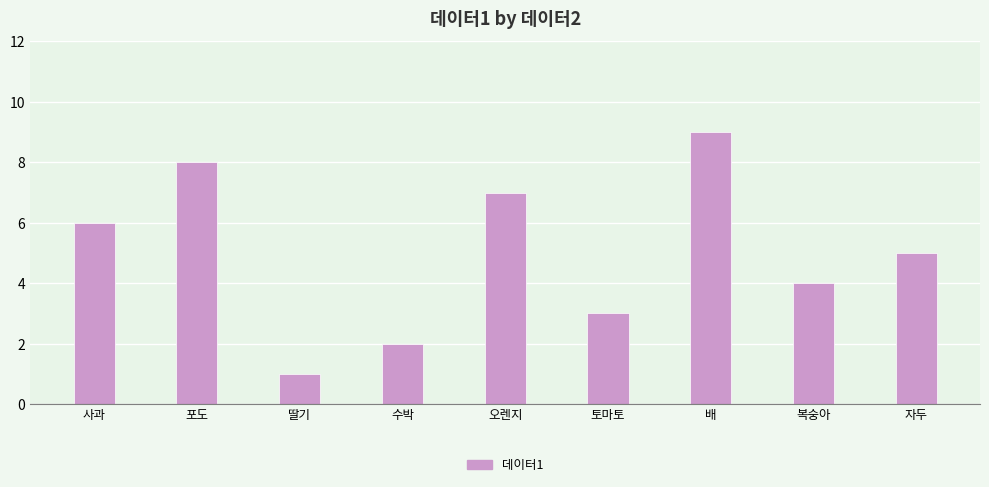

Rank the categories by value from highest to lowest.

배, 포도, 오렌지, 사과, 자두, 복숭아, 토마토, 수박, 딸기